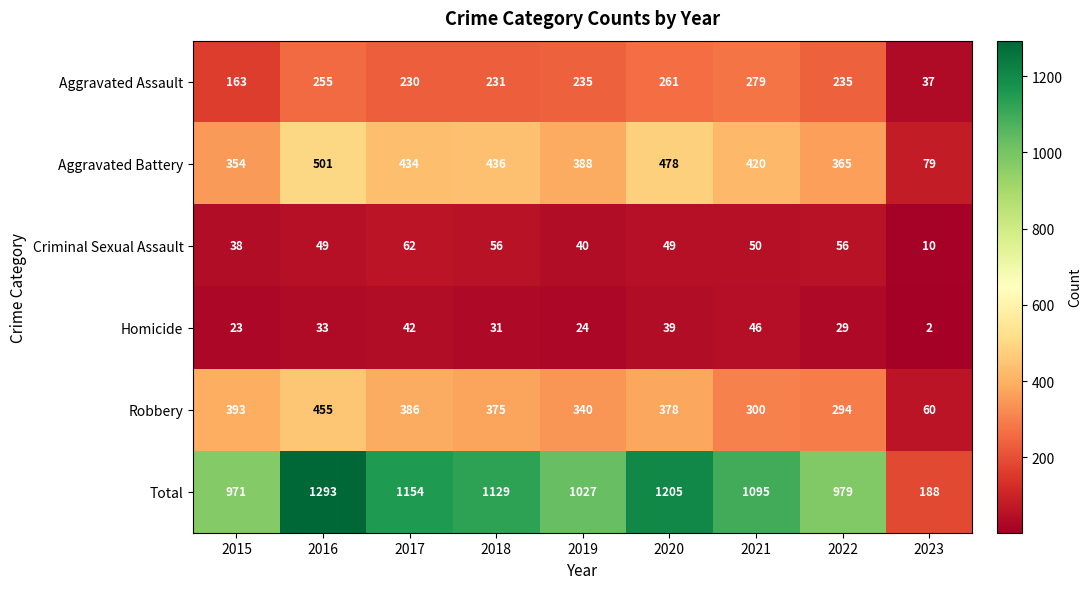

How many values in the Aggravated Assault series are below 235?

4